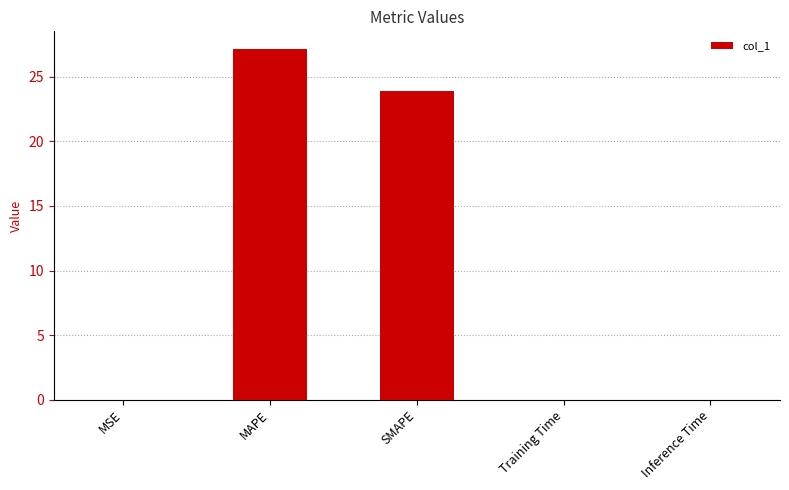

Which label corresponds to the largest value in the chart?

MAPE